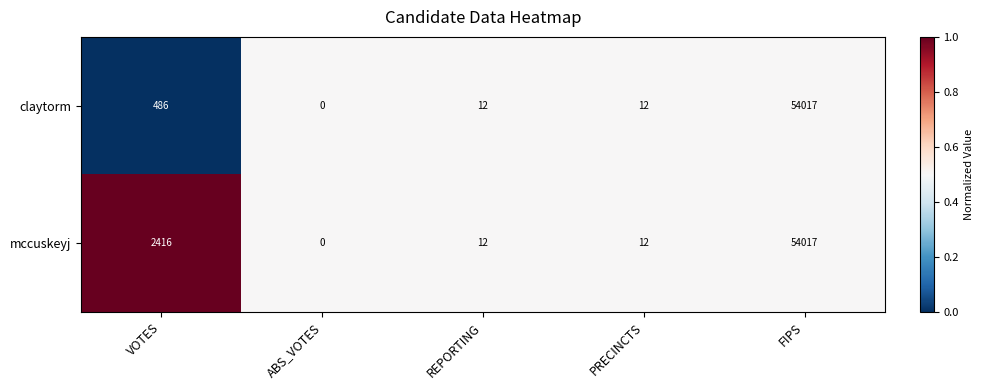

Which label corresponds to the smallest value in the chart?

ABS_VOTES